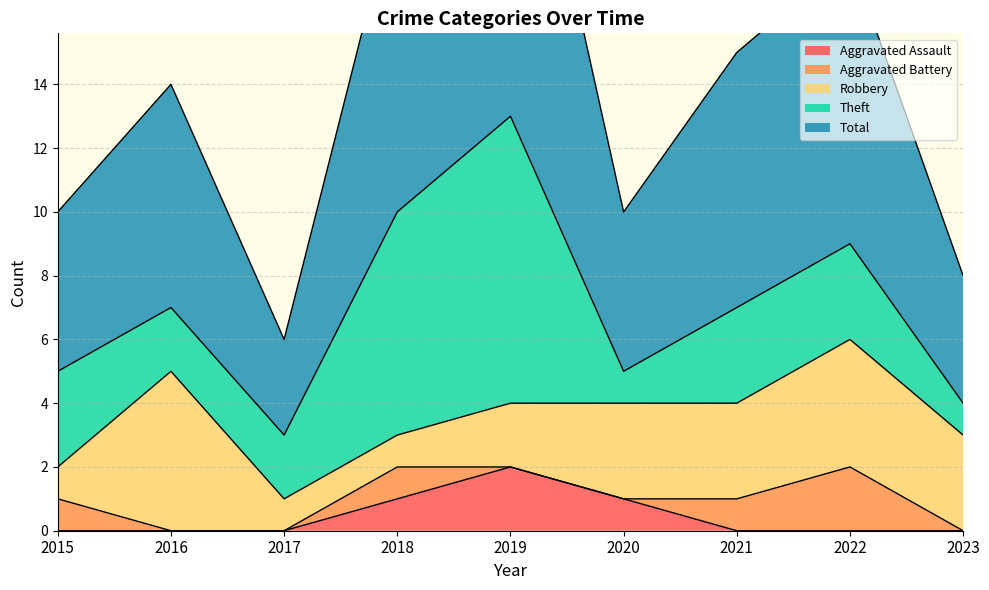

True or false: Robbery and Total intersect in this chart.

False